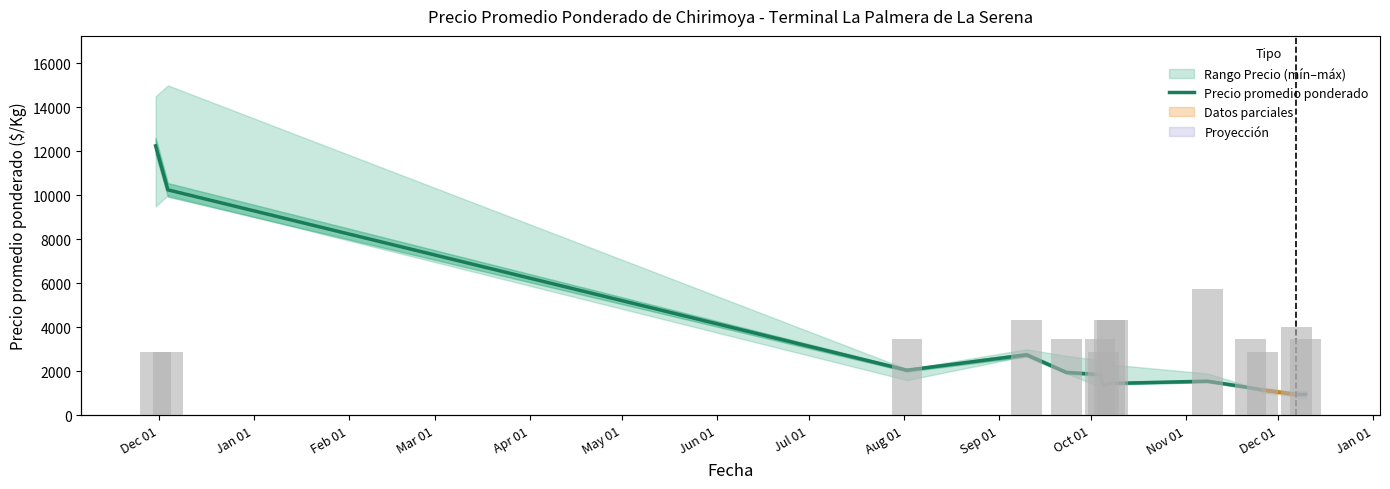

What is the difference between the maximum and minimum values in the Precio promedio ponderado series?

11300